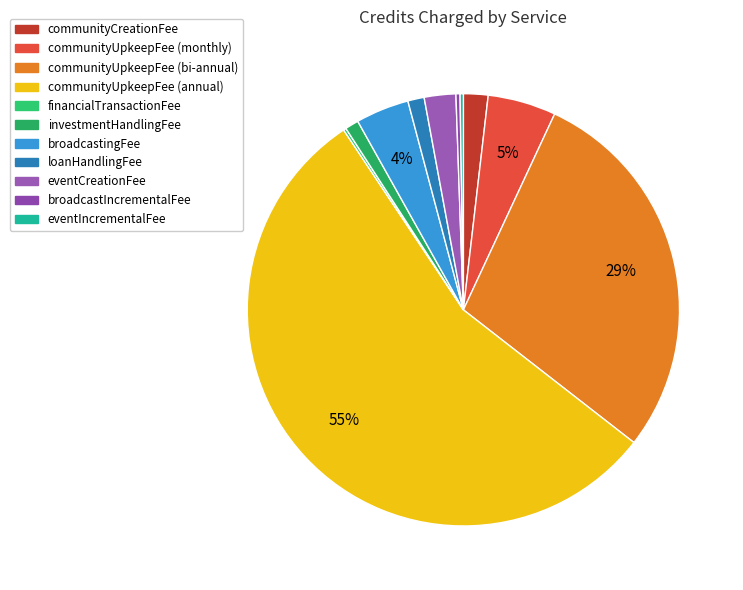

Rank the categories by value from lowest to highest.

financialTransactionFee (1), eventIncrementalFee (1.2), broadcastIncrementalFee (1.5), investmentHandlingFee (5), loanHandlingFee (6), communityCreationFee (9), eventCreationFee (11.55), broadcastingFee (19.55), communityUpkeepFee monthly (25), communityUpkeepFee bi-annual (140), communityUpkeepFee annual (270)